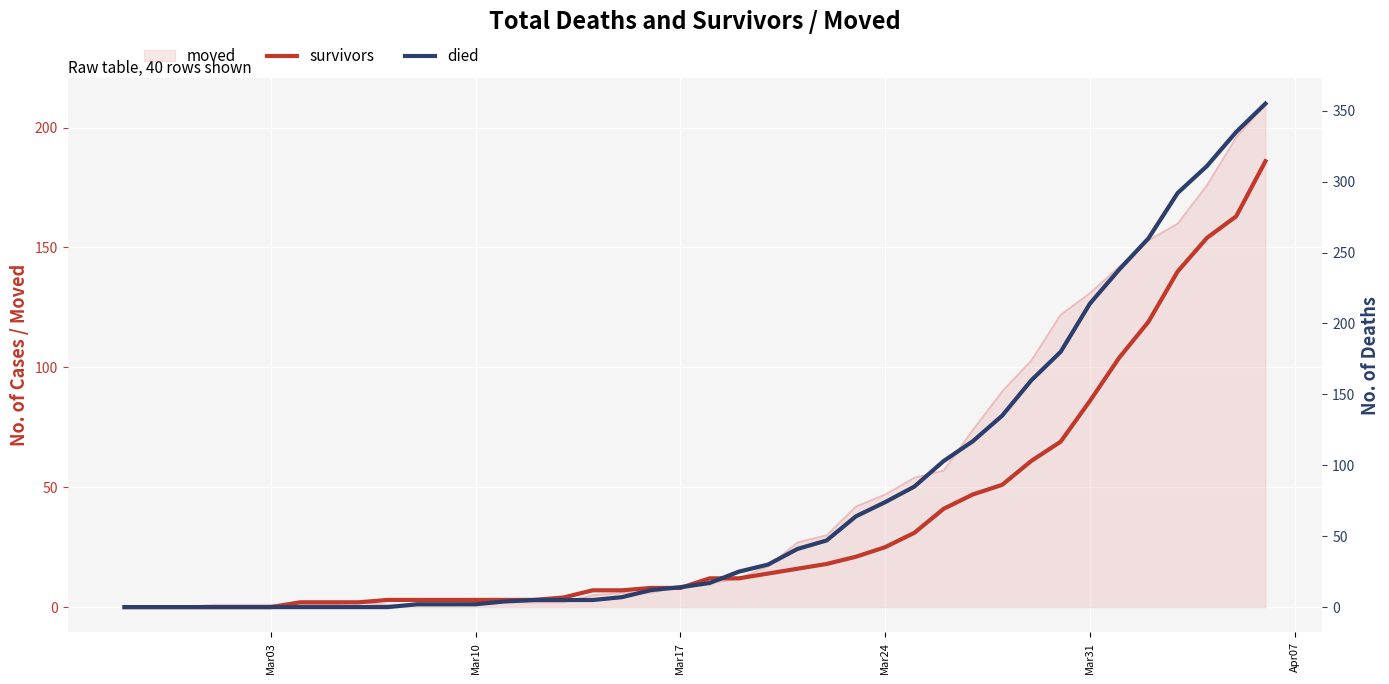

How many lines are shown in the chart?

2